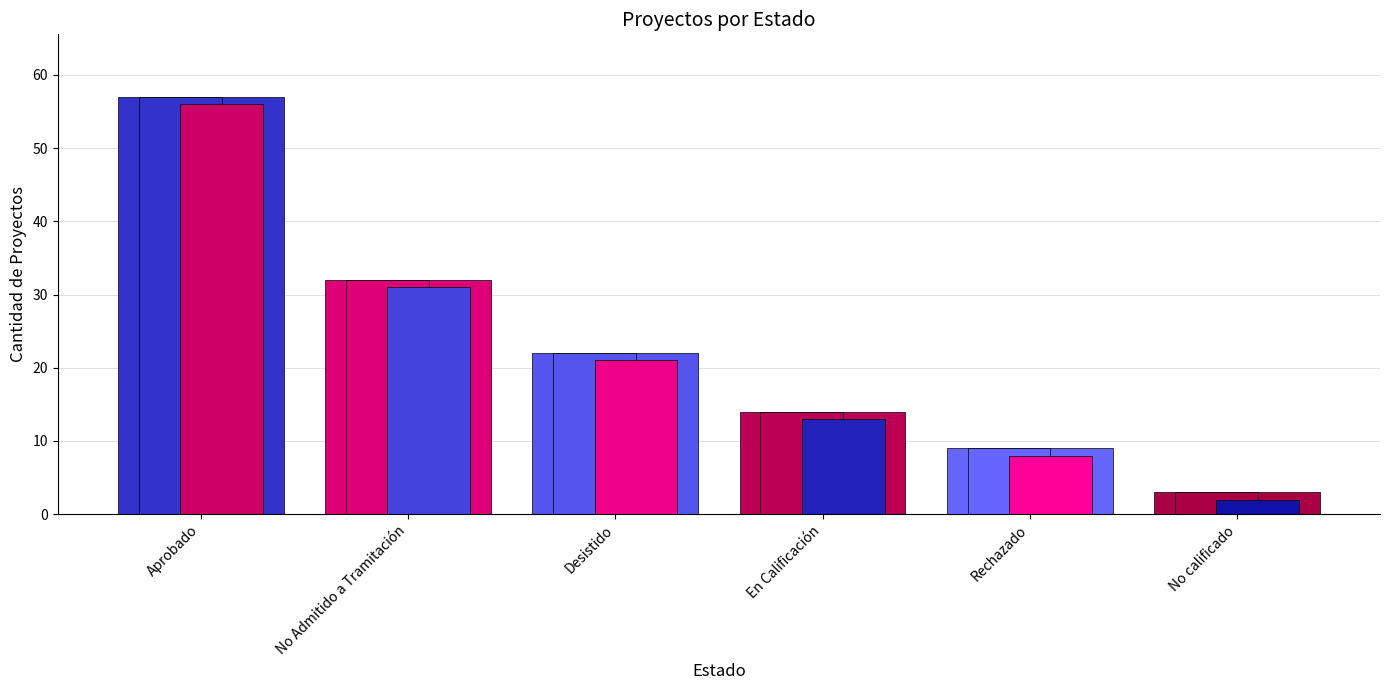

Does the chart contain stacked bars?

No